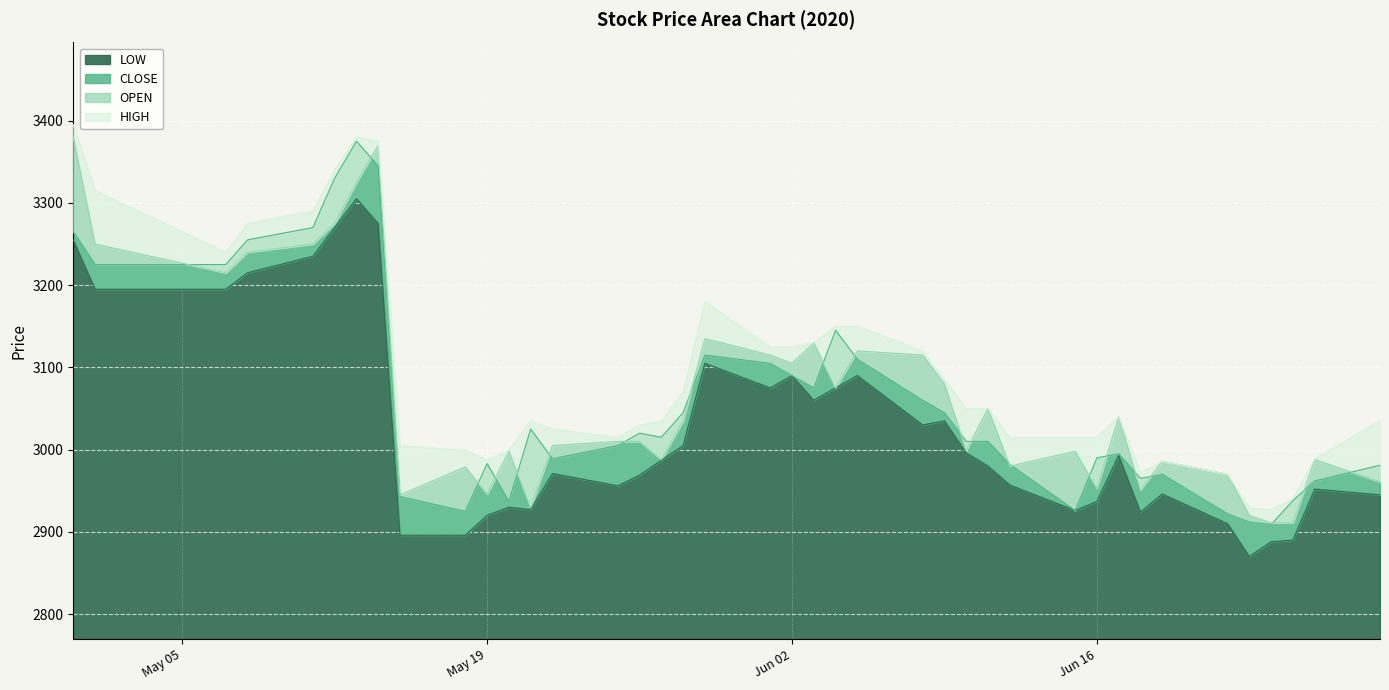

Rank the categories by LOW value from highest to lowest.

2020-05-13, 2020-05-14, 2020-05-12, 2020-04-30, 2020-05-11, 2020-05-08, 2020-05-07, 2020-05-01, 2020-05-29, 2020-06-05, 2020-06-02, 2020-06-04, 2020-06-01, 2020-06-03, 2020-06-09, 2020-06-08, 2020-05-28, 2020-06-10, 2020-06-17, 2020-05-27, 2020-06-11, 2020-05-22, 2020-05-26, 2020-06-12, 2020-05-25, 2020-06-26, 2020-06-19, 2020-06-29, 2020-06-16, 2020-05-20, 2020-05-21, 2020-06-15, 2020-06-18, 2020-05-19, 2020-06-22, 2020-05-18, 2020-05-15, 2020-06-25, 2020-06-24, 2020-06-23